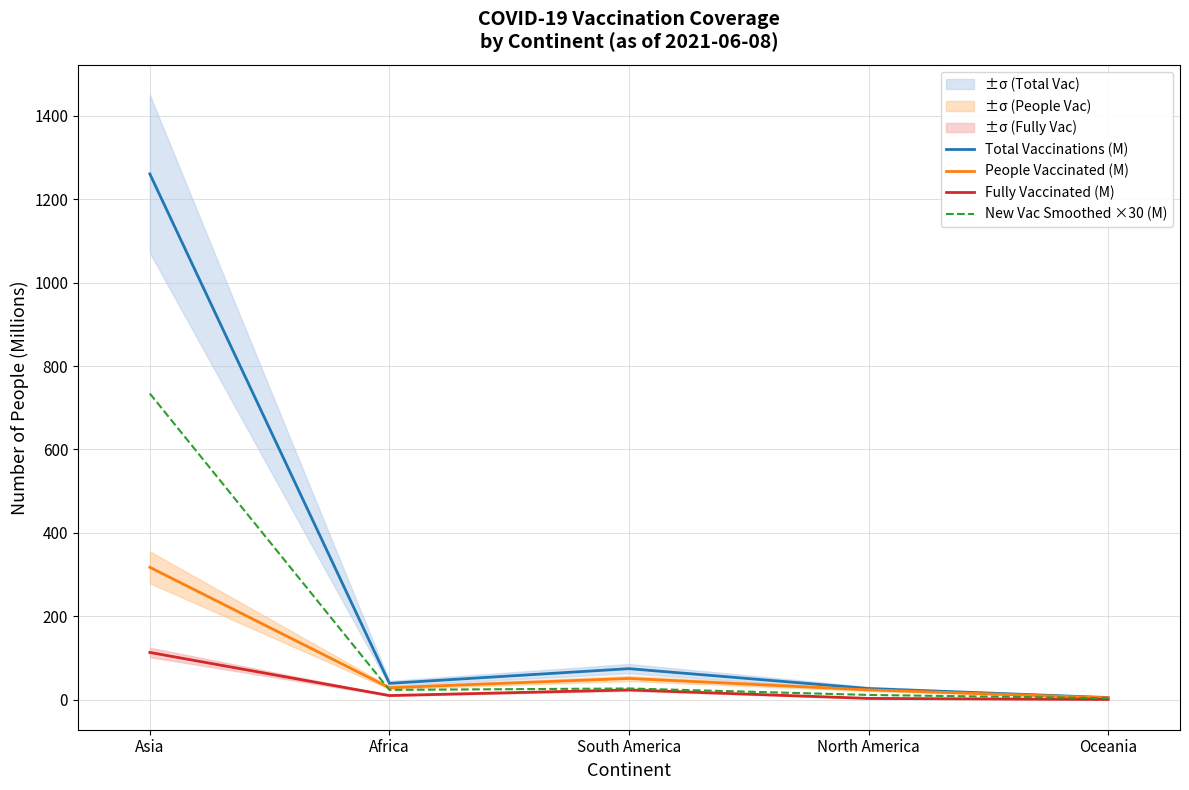

What is the maximum value for New Vac Smoothed ×30 (M)?

734.1